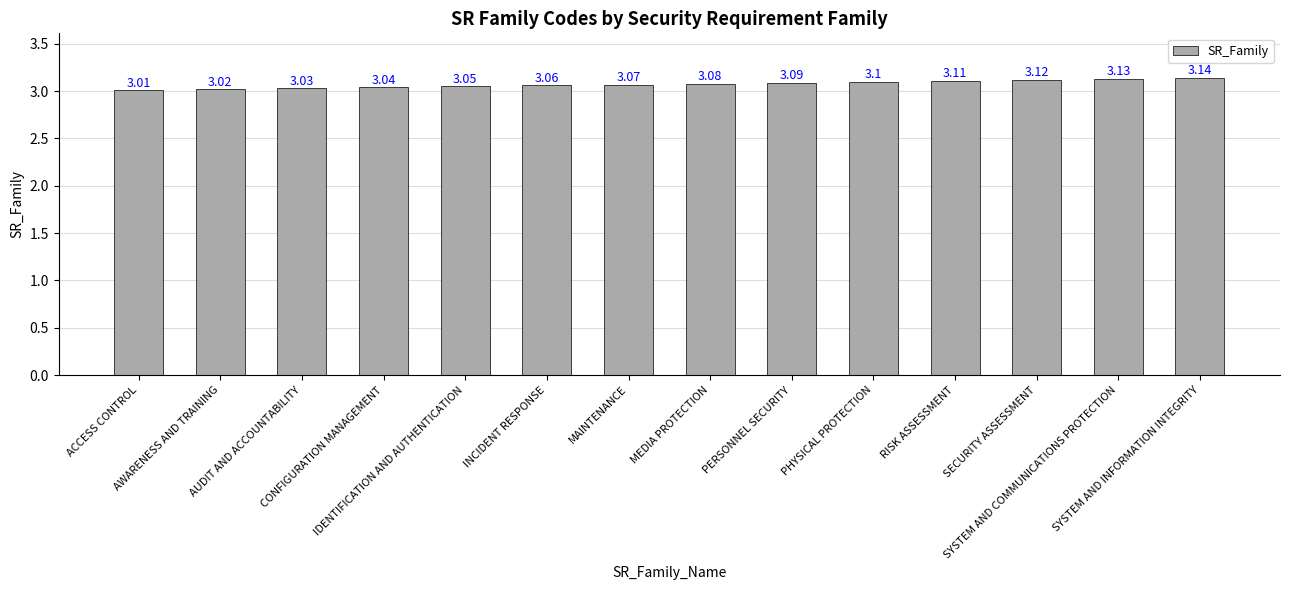

Rank the categories by value from lowest to highest.

ACCESS CONTROL, AWARENESS AND TRAINING, AUDIT AND ACCOUNTABILITY, CONFIGURATION MANAGEMENT, IDENTIFICATION AND AUTHENTICATION, INCIDENT RESPONSE, MAINTENANCE, MEDIA PROTECTION, PERSONNEL SECURITY, PHYSICAL PROTECTION, RISK ASSESSMENT, SECURITY ASSESSMENT, SYSTEM AND COMMUNICATIONS PROTECTION, SYSTEM AND INFORMATION INTEGRITY